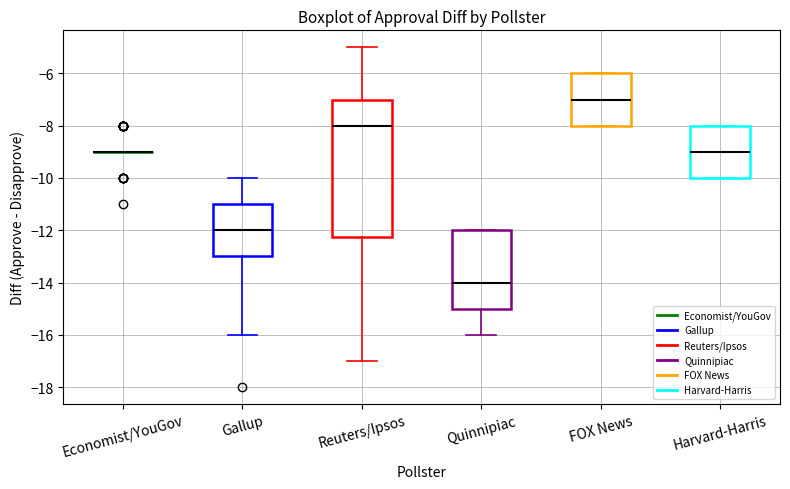

Comparing the boxes themselves (not the whiskers), which one is the tallest?

Reuters/Ipsos